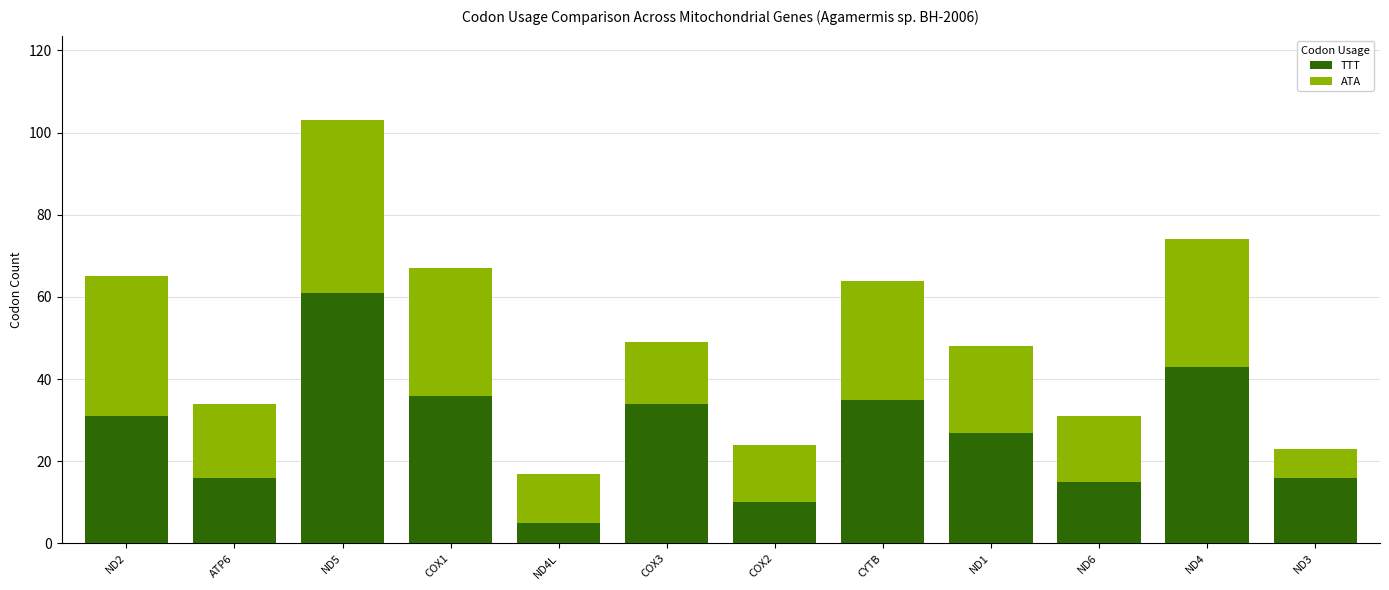

The TTT series shows 29 at ND5. True or false?

False